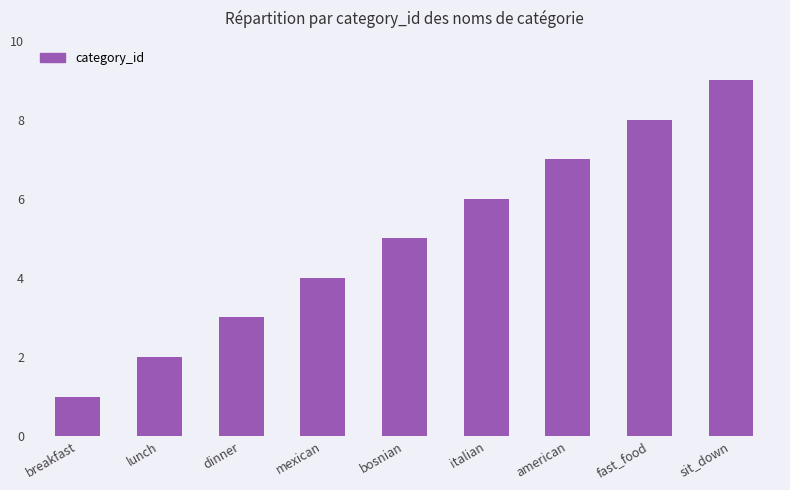

Reading left to right, extract all data points from this chart.

1	2	3	4	5	6	7	8	9